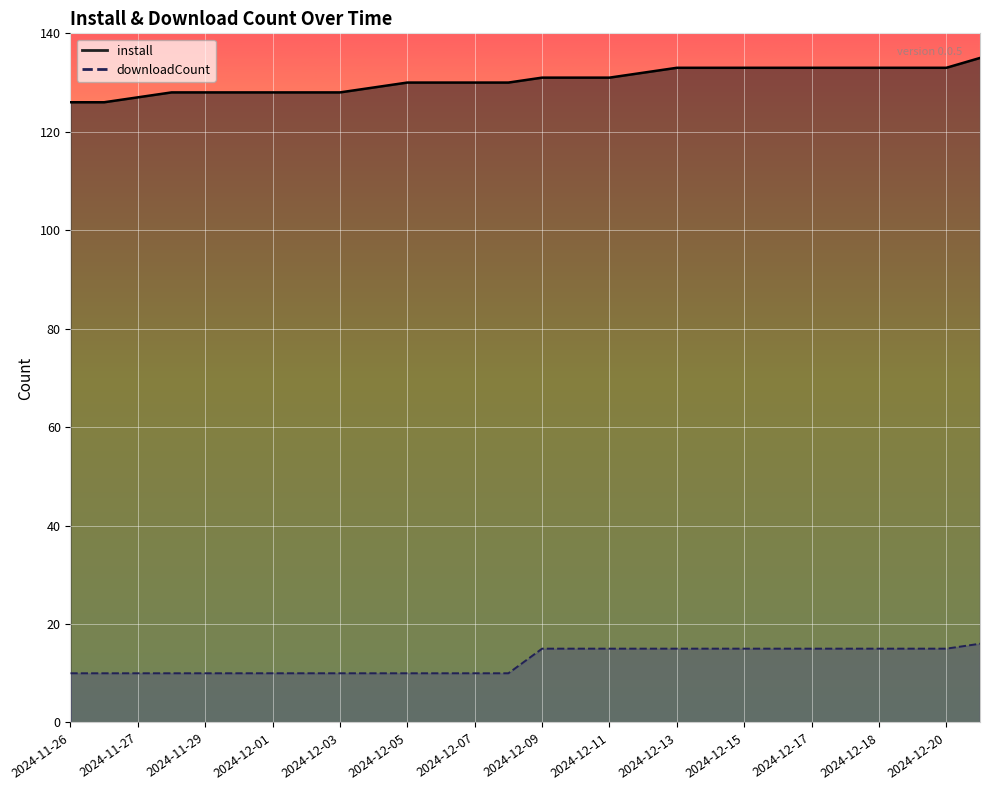

What is the sum of all downloadCount values?

351